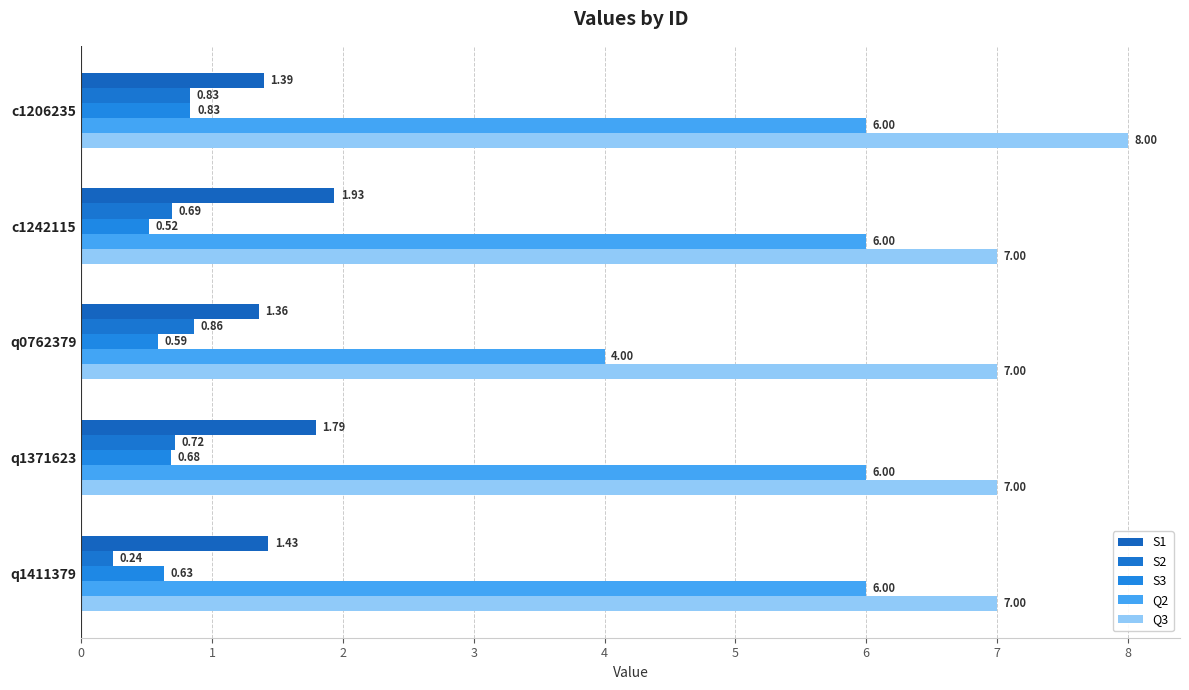

Which label corresponds to the smallest value in the chart?

q1411379